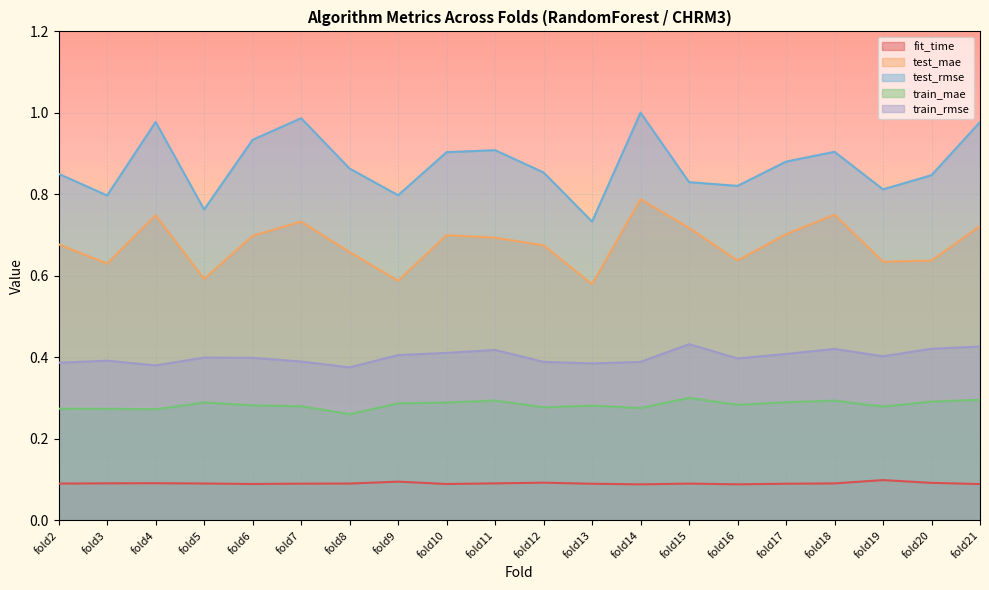

Reading left to right, transcribe all the data shown in this chart.

fit_time: 0.1	0.1	0.1	0.1	0.1	0.1	0.1	0.1	0.1	0.1	0.1	0.1	0.1	0.1	0.1	0.1	0.1	0.1	0.1	0.1
test_mae: 0.7	0.6	0.7	0.6	0.7	0.7	0.7	0.6	0.7	0.7	0.7	0.6	0.8	0.7	0.6	0.7	0.8	0.6	0.6	0.7
test_rmse: 0.9	0.8	1.0	0.8	0.9	1.0	0.9	0.8	0.9	0.9	0.9	0.7	1.0	0.8	0.8	0.9	0.9	0.8	0.8	1.0
train_mae: 0.3	0.3	0.3	0.3	0.3	0.3	0.3	0.3	0.3	0.3	0.3	0.3	0.3	0.3	0.3	0.3	0.3	0.3	0.3	0.3
train_rmse: 0.4	0.4	0.4	0.4	0.4	0.4	0.4	0.4	0.4	0.4	0.4	0.4	0.4	0.4	0.4	0.4	0.4	0.4	0.4	0.4